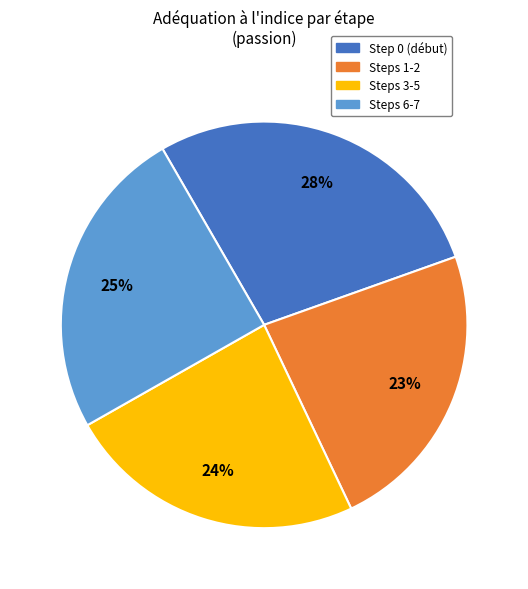

Is there any slice that represents more than half of the pie?

No